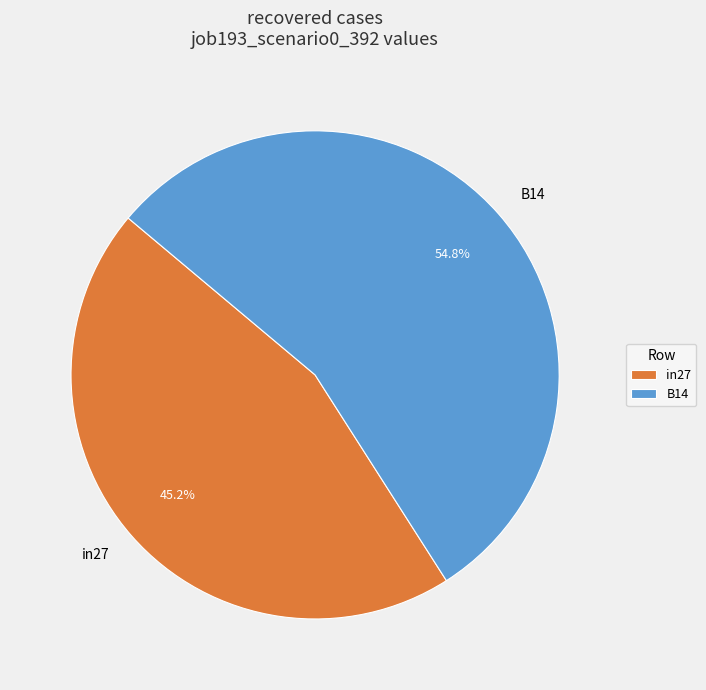

Rank the categories by value from highest to lowest.

B14, in27